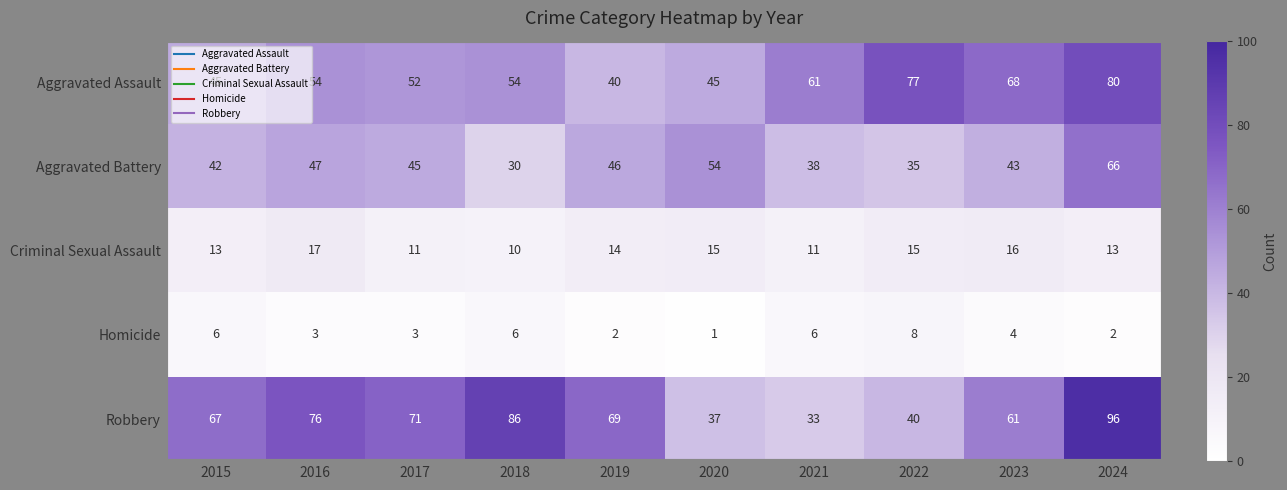

Which series has the largest total across all categories?

Robbery